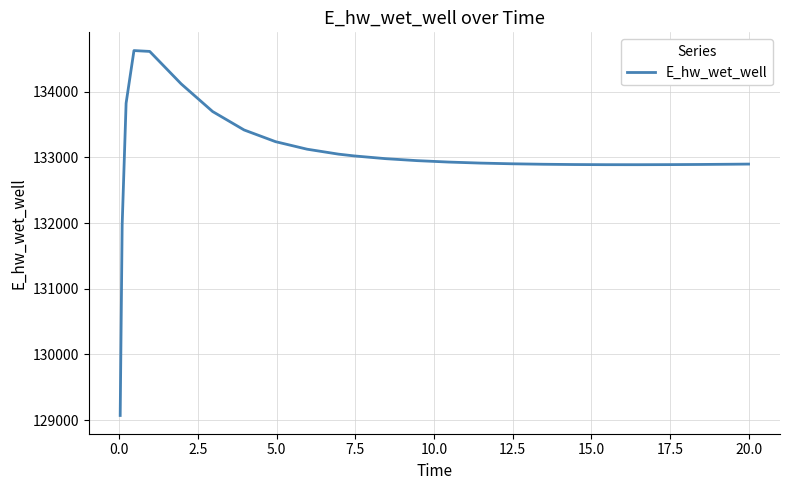

What is the maximum value shown in the chart?

134627.6